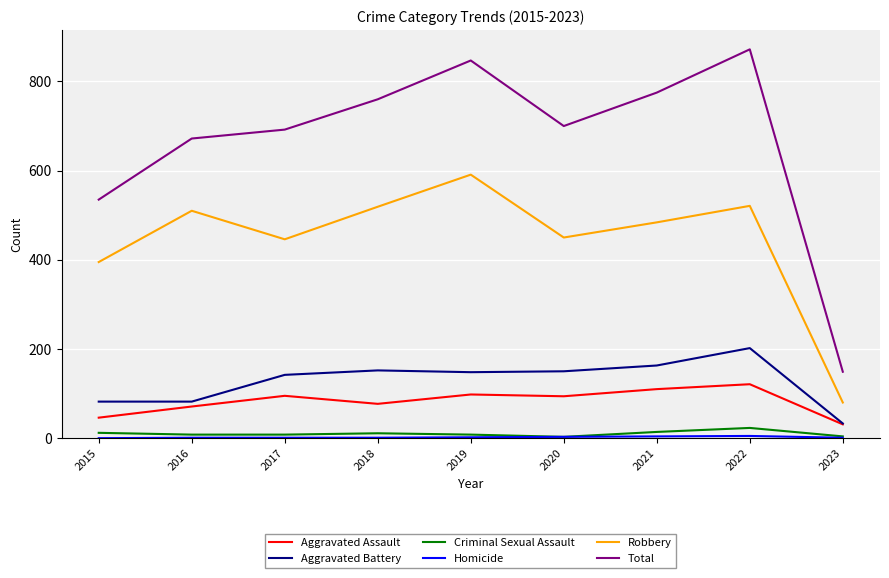

True or false: Aggravated Battery and Robbery cross at least once.

False